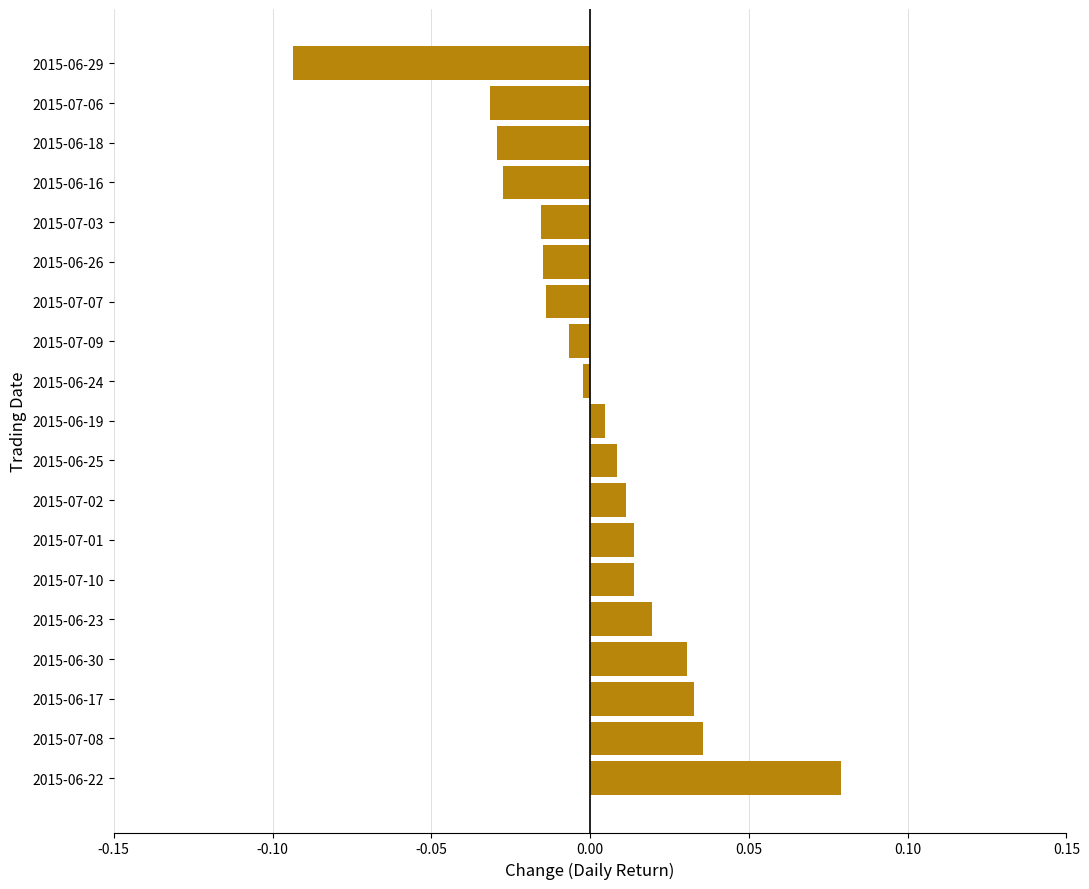

Are the bars horizontal?

Yes